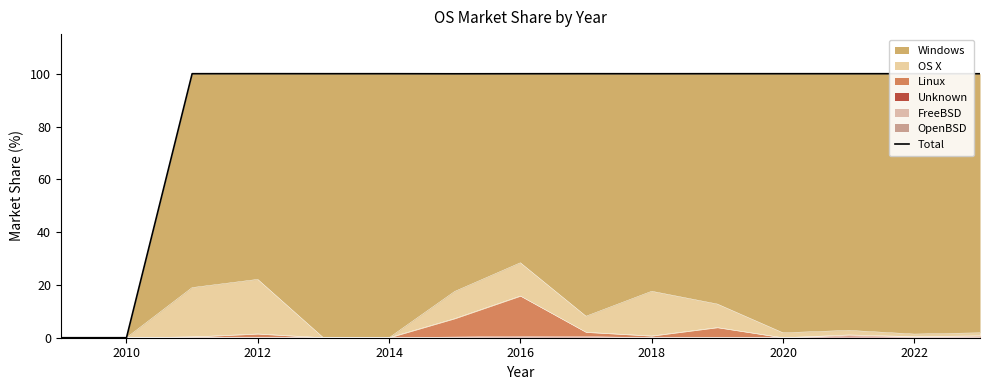

The value of OpenBSD at 2010 is 0.0. True or false?

True